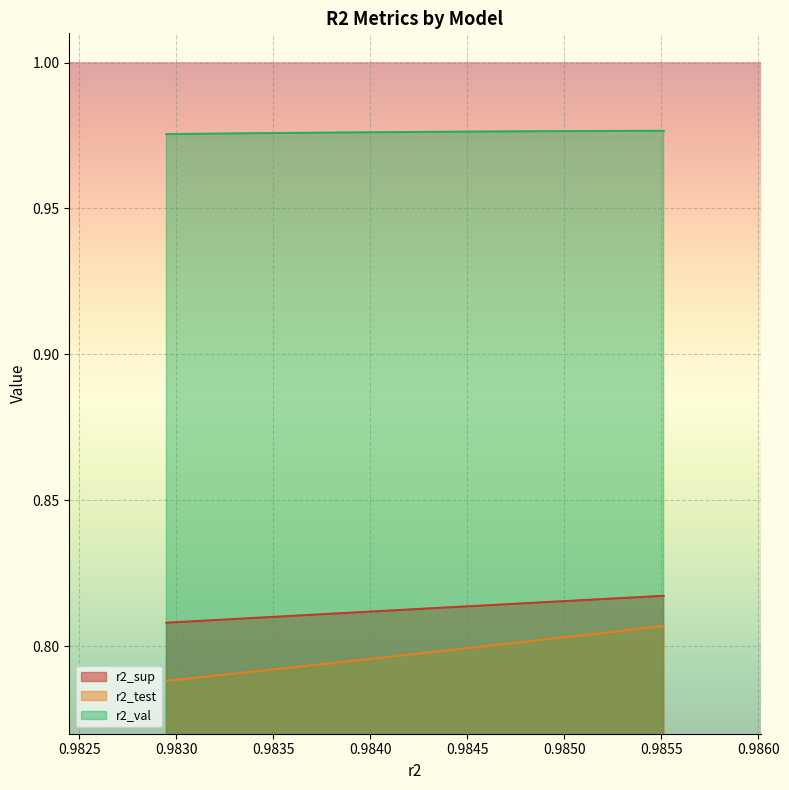

The value of r2_sup at model_8_2_9 is 1.1. True or false?

False